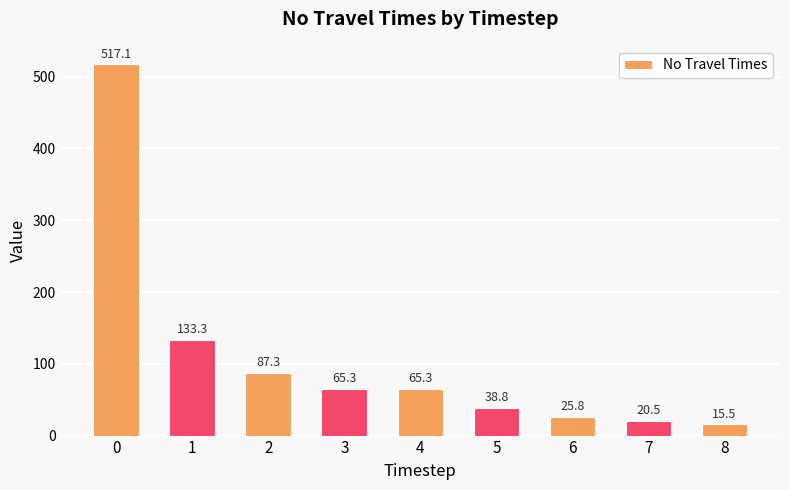

What is the maximum value shown in the chart?

517.1